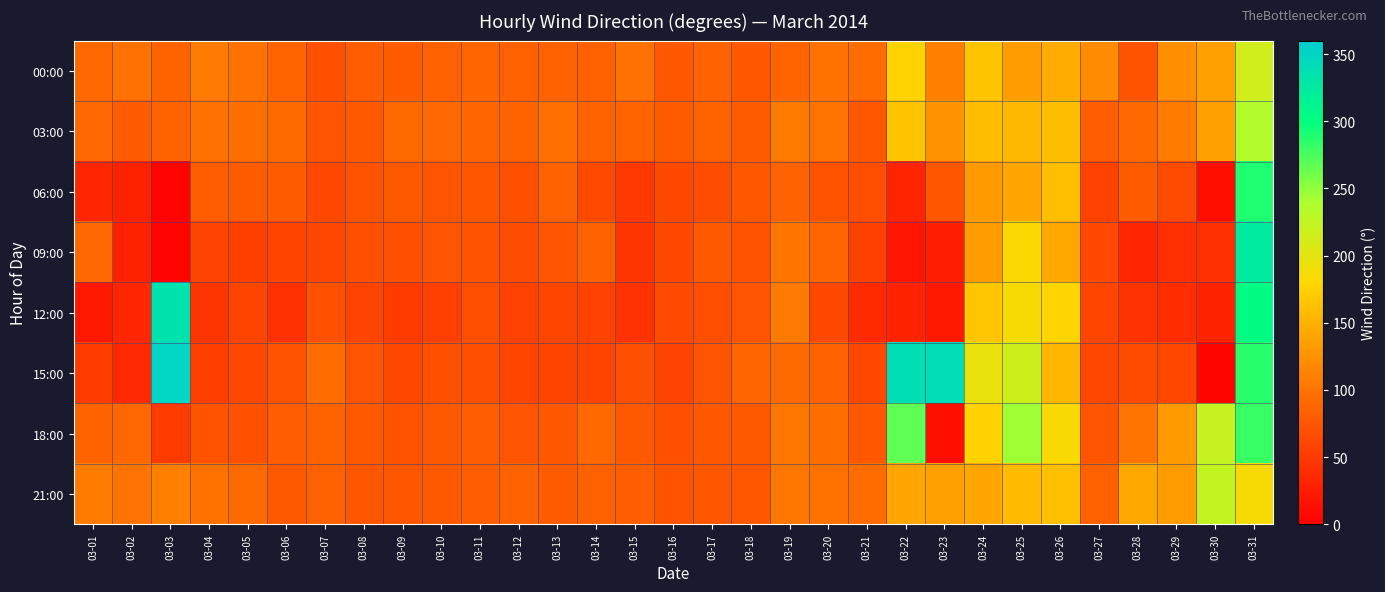

At 03-02, list the series in order from largest to smallest.

21:00, 00:00, 18:00, 03:00, 15:00, 12:00, 06:00, 09:00